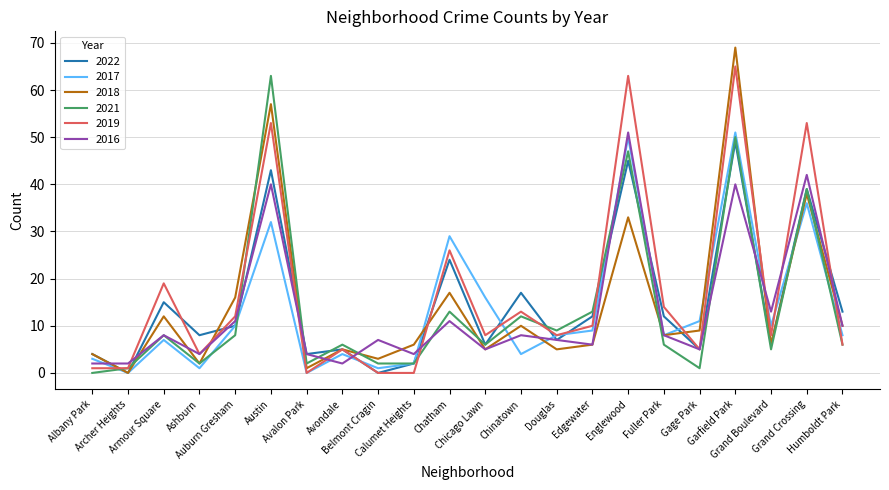

What is the maximum value for 2022?

49